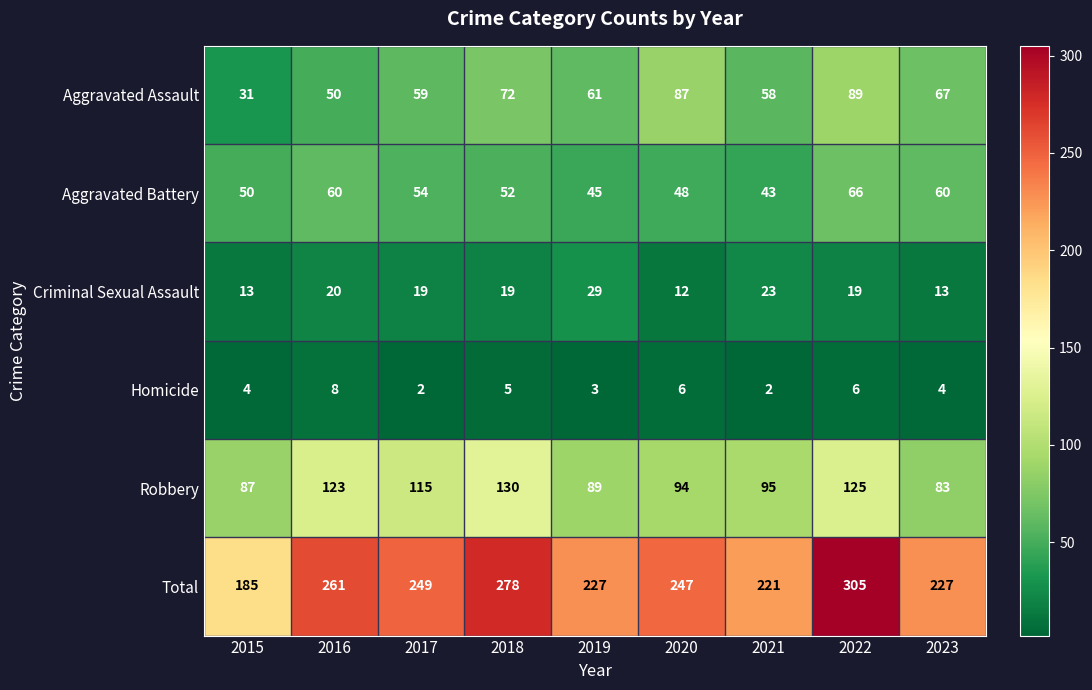

List the labels in order of Aggravated Assault value, largest first.

2022, 2020, 2018, 2023, 2019, 2017, 2021, 2016, 2015